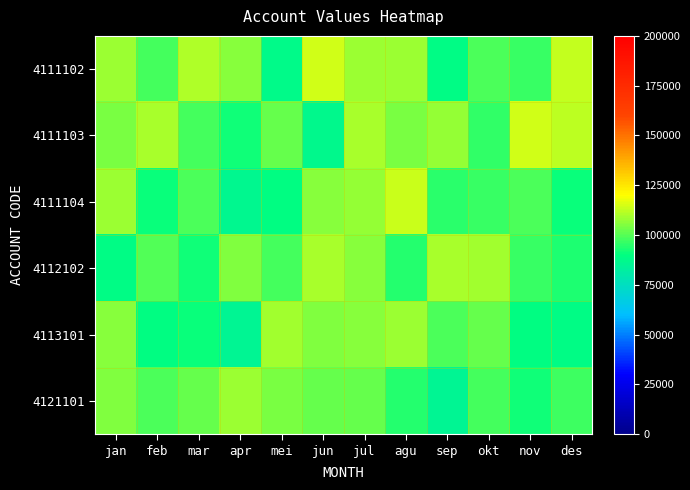

Between mei and apr, which is larger?

apr